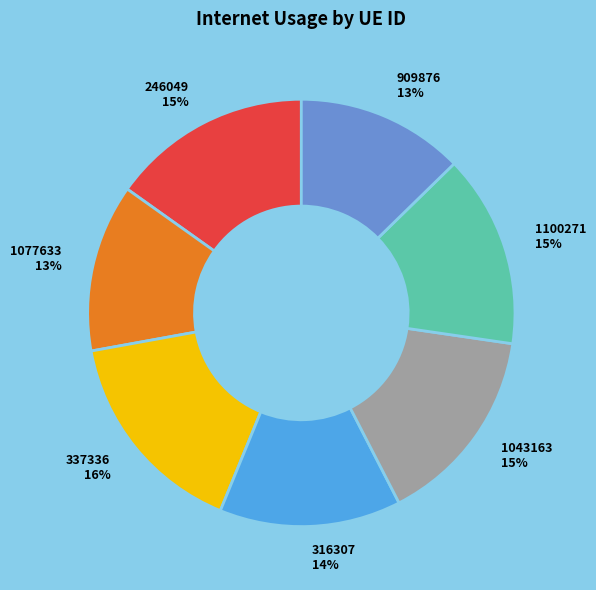

Is the sum of 909876 13% and 1100271 15% greater than half?

No